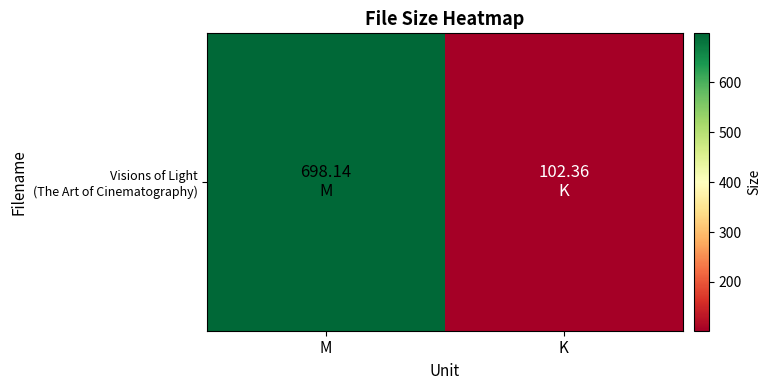

Read the value at K.

102.4